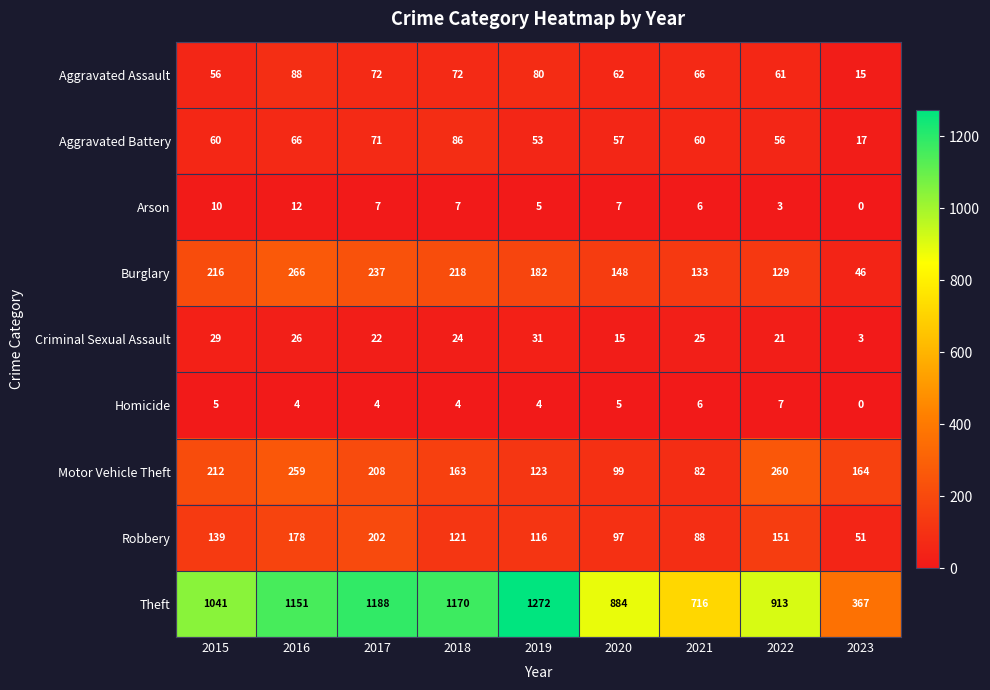

Which series has the largest total across all categories?

Theft